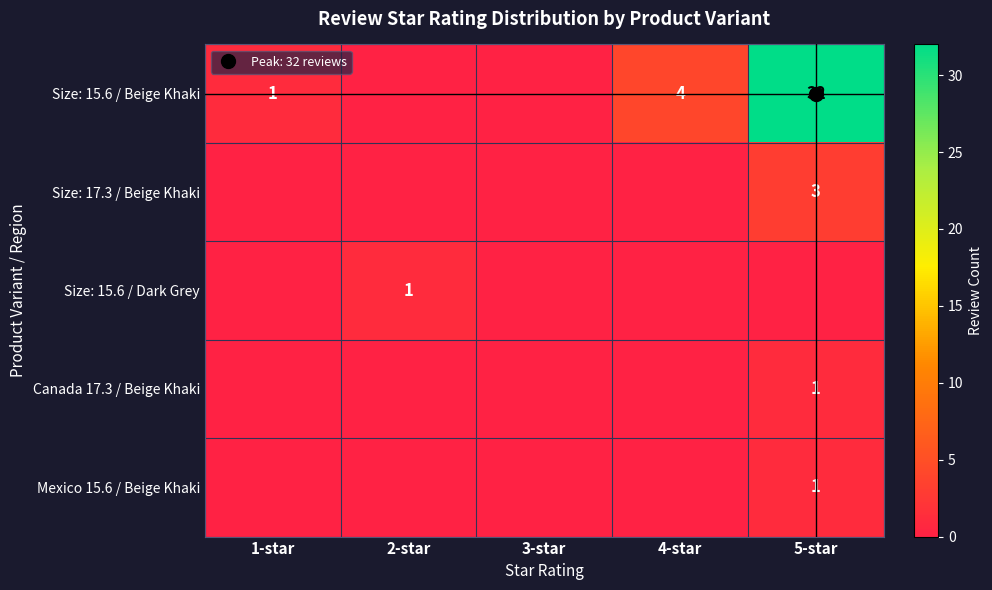

Count the number of data series in this chart.

5